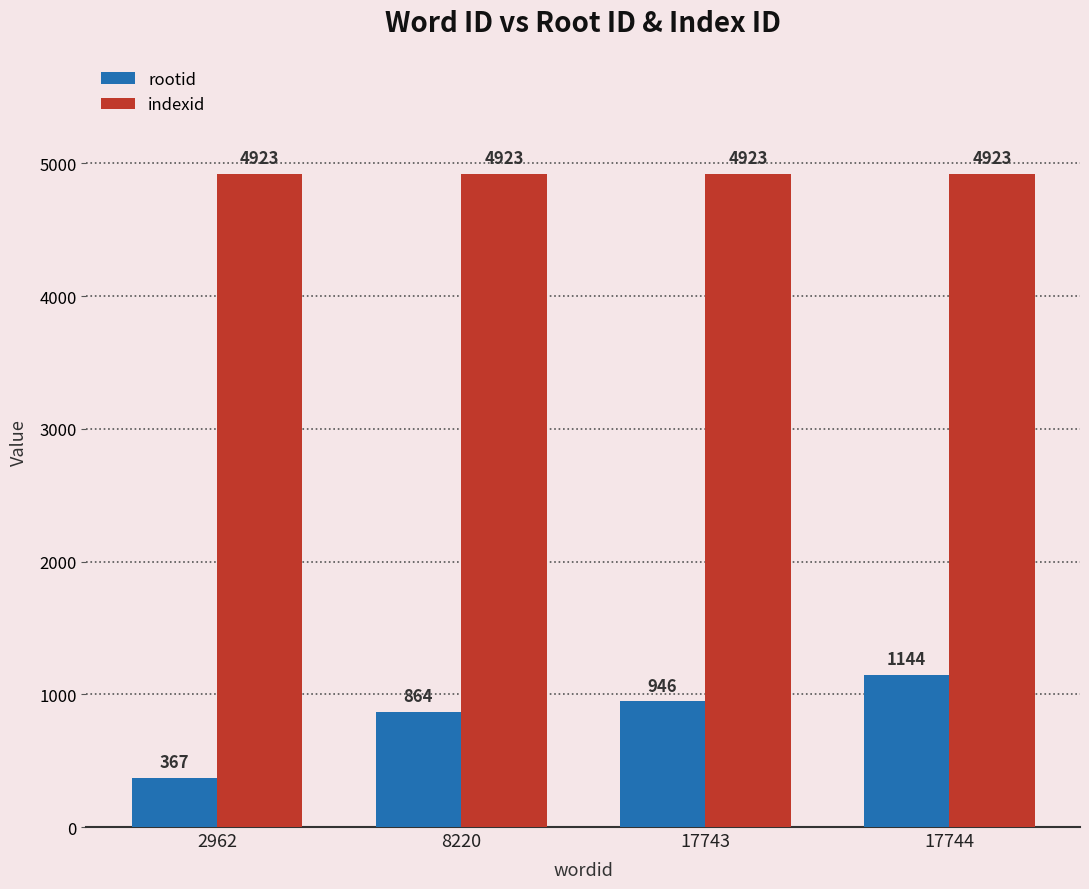

What are all the series names shown in the legend?

rootid, indexid